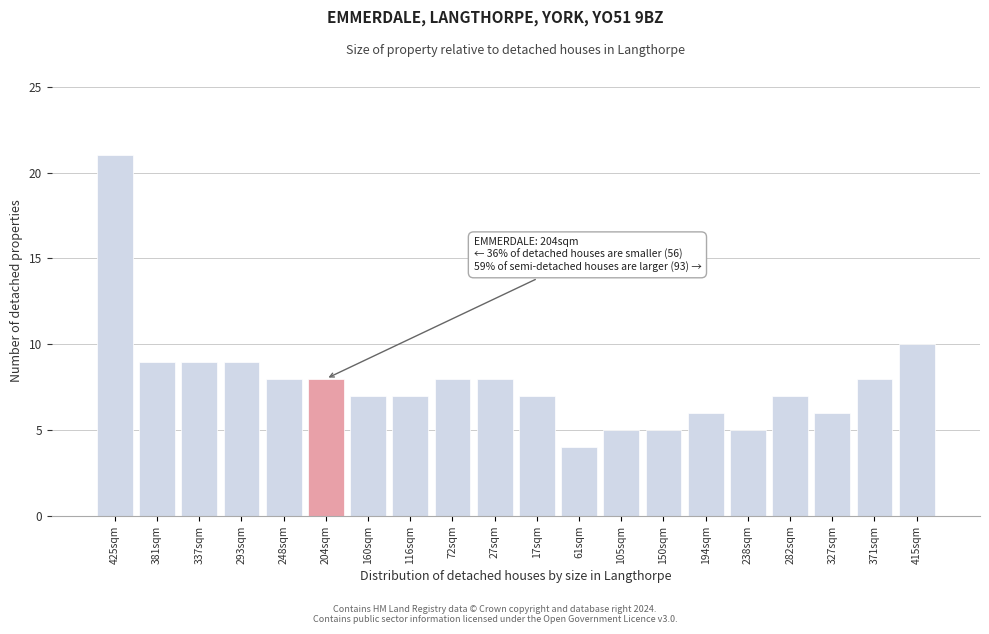

Reading right to left, list all the values displayed in this chart.

10	8	6	7	5	6	5	5	4	7	8	8	7	7	8	8	9	9	9	21